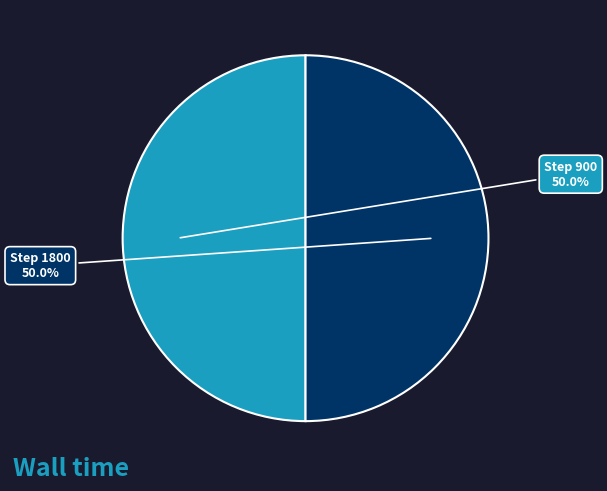

How many segments does this pie chart have?

2